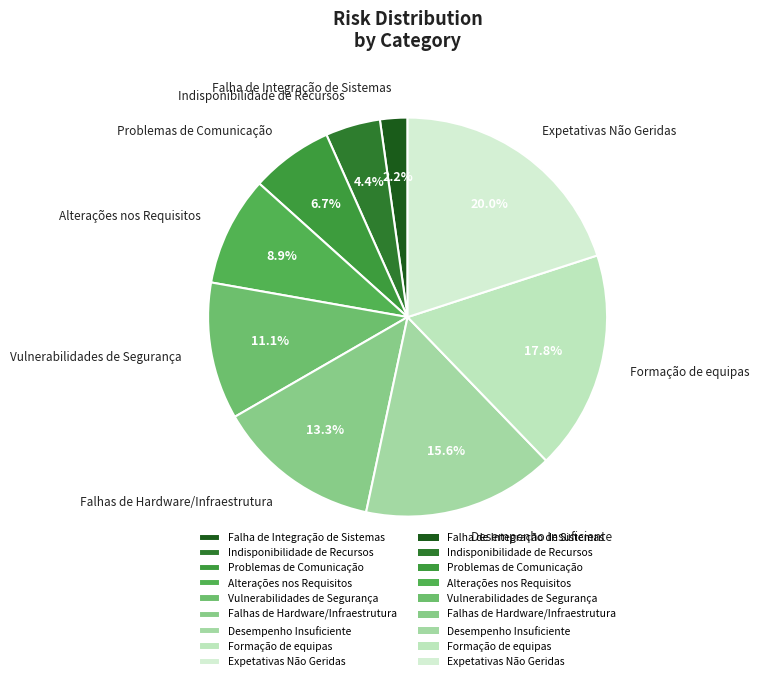

Rank the categories by value from lowest to highest.

Falha de Integração de Sistemas, Indisponibilidade de Recursos, Problemas de Comunicação, Alterações nos Requisitos, Vulnerabilidades de Segurança, Falhas de Hardware/Infraestrutura, Desempenho Insuficiente, Formação de equipas, Expetativas Não Geridas